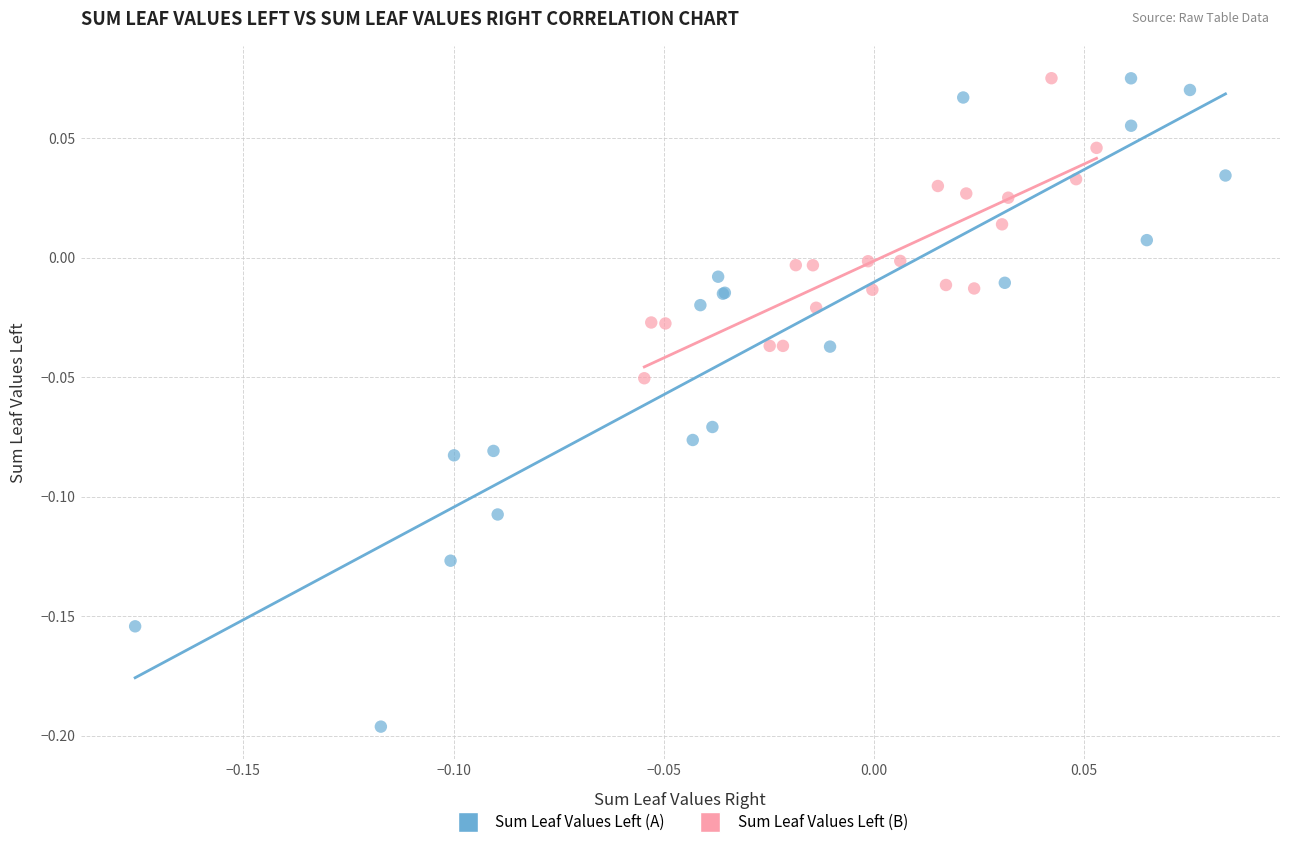

What are all the series names shown in the legend?

Sum Leaf Values Left (A), Sum Leaf Values Left (B)